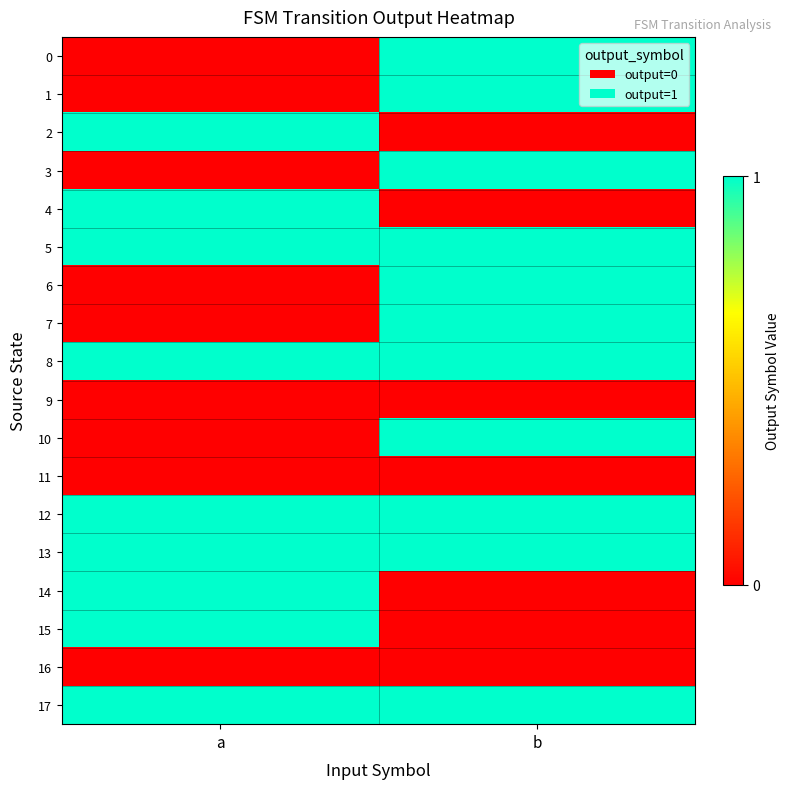

Reading left to right, transcribe all the data shown in this chart.

0: a=0	b=1
1: a=0	b=1
2: a=1	b=0
3: a=0	b=1
4: a=1	b=0
5: a=1	b=1
6: a=0	b=1
7: a=0	b=1
8: a=1	b=1
9: a=0	b=0
10: a=0	b=1
11: a=0	b=0
12: a=1	b=1
13: a=1	b=1
14: a=1	b=0
15: a=1	b=0
16: a=0	b=0
17: a=1	b=1